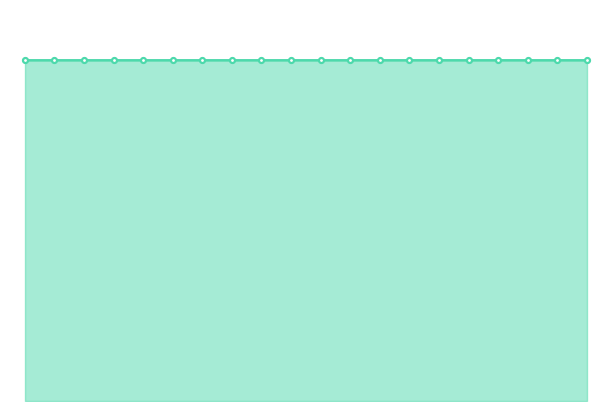

Does the chart have visible grid lines?

No